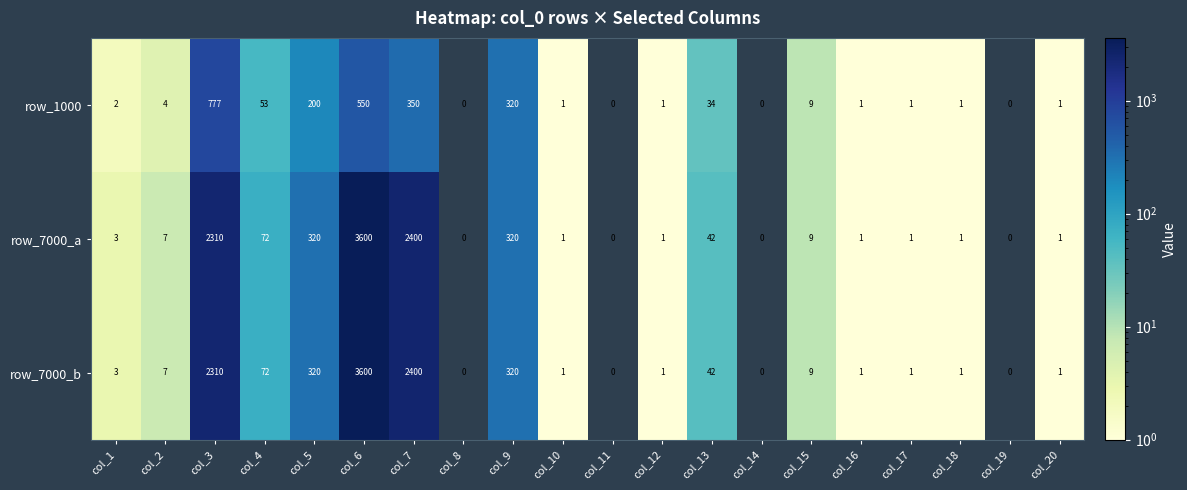

What is the difference between the highest and lowest values at col_2?

3